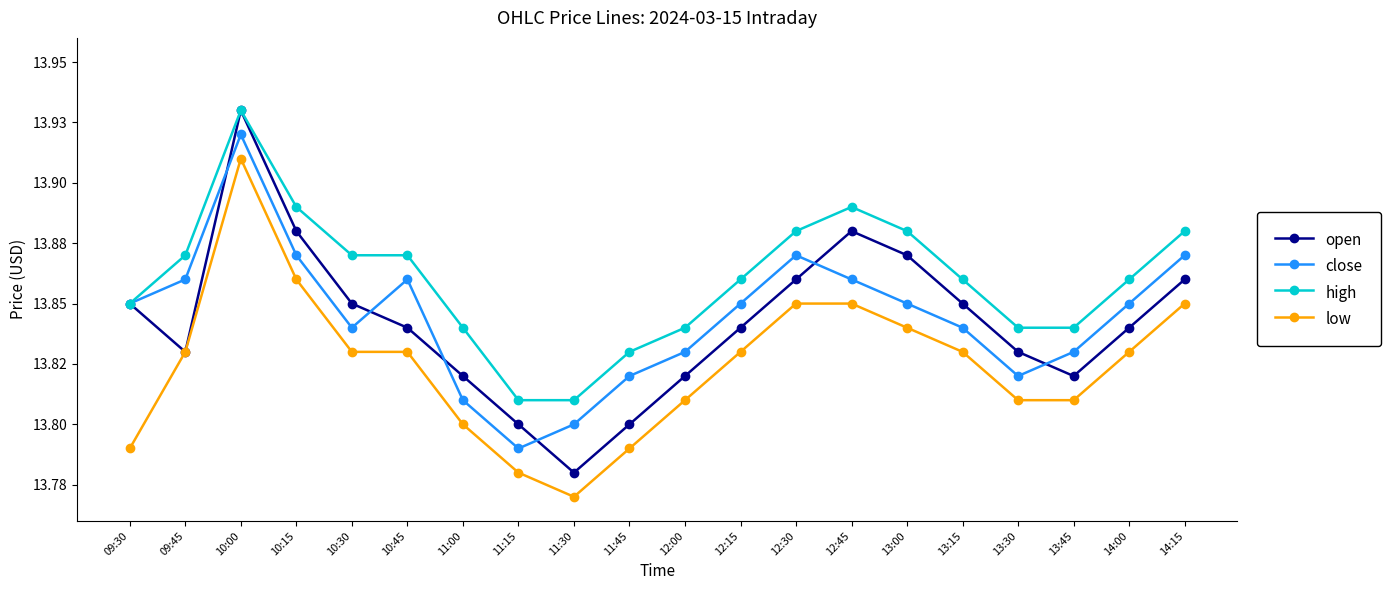

After their last crossing, which series has the higher values: open or close?

close